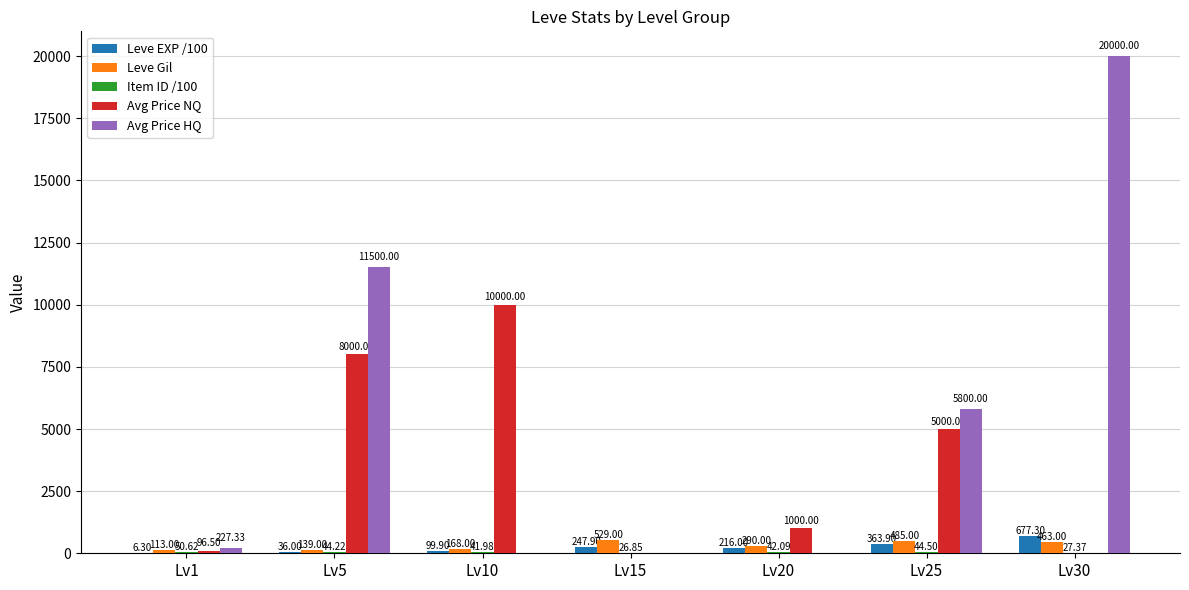

Which series changed the most between Lv10 and Lv30?

Avg Price HQ